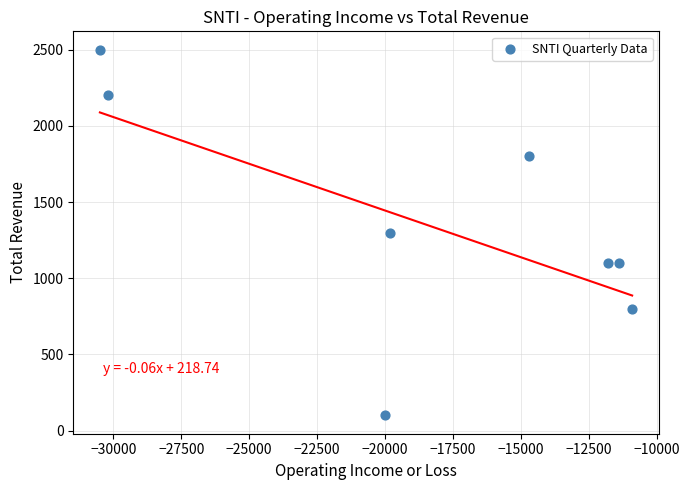

What is the average X value?

-18662